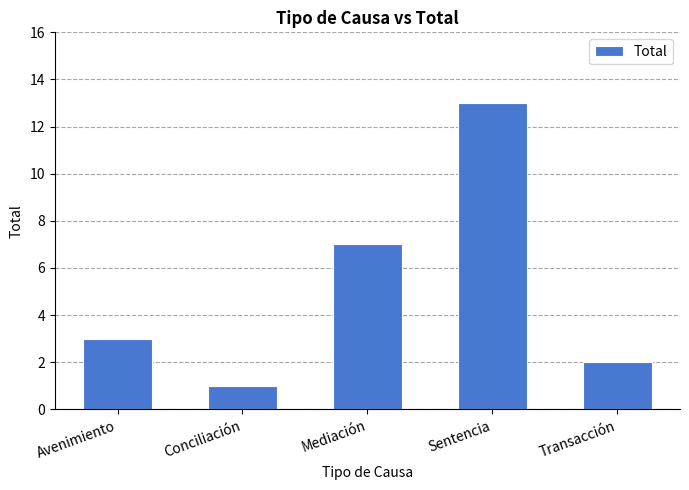

What is the maximum value shown in the chart?

13